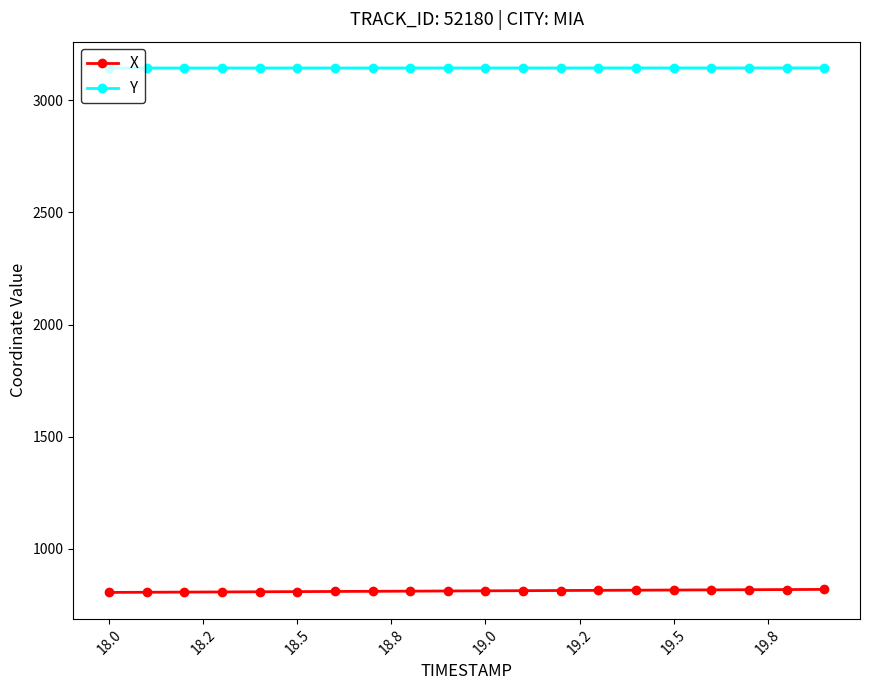

List the series in order of their peak value, highest first.

Y, X